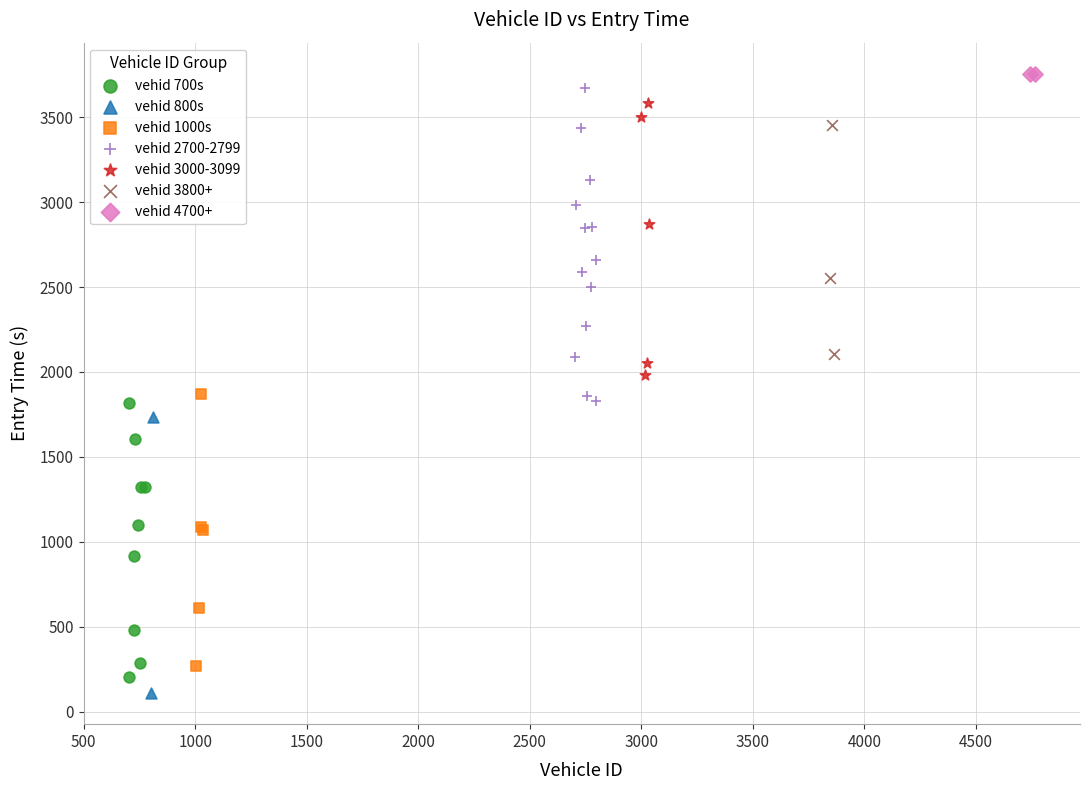

What are all the series names shown in the legend?

vehid 700s, vehid 800s, vehid 1000s, vehid 2700-2799, vehid 3000-3099, vehid 3800+, vehid 4700+